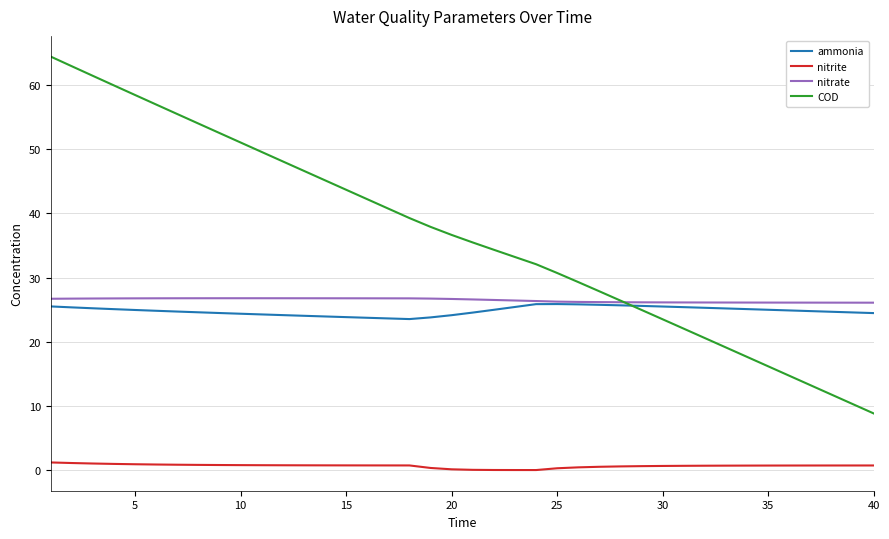

True or false: ammonia and nitrite cross at least once.

False